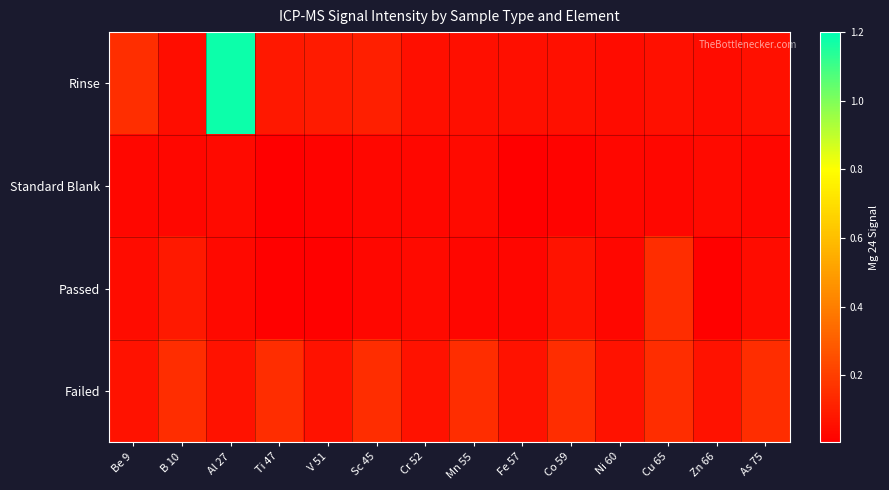

Reading left to right, extract all data points from this chart.

Rinse: Be 9=0.2	B 10=0.0	Al 27=1.2	Ti 47=0.1	V 51=0.1	Sc 45=0.1	Cr 52=0.1	Mn 55=0.1	Fe 57=0.1	Co 59=0.1	Ni 60=0.0	Cu 65=0.1	Zn 66=0.0	As 75=0.1
Standard Blank: Be 9=0.0	B 10=0.0	Al 27=0.0	Ti 47=0.0	V 51=0.0	Sc 45=0.0	Cr 52=0.0	Mn 55=0.0	Fe 57=0.0	Co 59=0.0	Ni 60=0.0	Cu 65=0.0	Zn 66=0.0	As 75=0.0
Passed: Be 9=0.0	B 10=0.1	Al 27=0.0	Ti 47=0.0	V 51=0.0	Sc 45=0.0	Cr 52=0.0	Mn 55=0.0	Fe 57=0.0	Co 59=0.1	Ni 60=0.0	Cu 65=0.1	Zn 66=0.0	As 75=0.0
Failed: Be 9=0.1	B 10=0.1	Al 27=0.1	Ti 47=0.1	V 51=0.1	Sc 45=0.1	Cr 52=0.1	Mn 55=0.1	Fe 57=0.1	Co 59=0.1	Ni 60=0.1	Cu 65=0.1	Zn 66=0.1	As 75=0.1